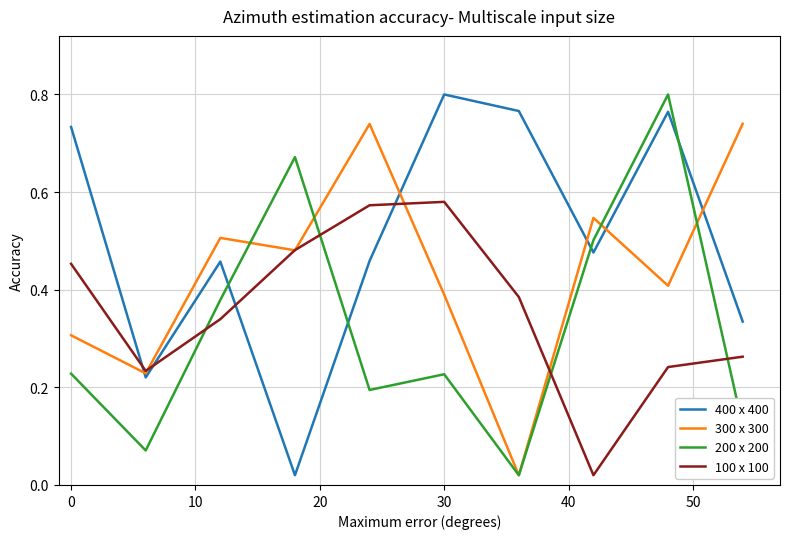

What are all the series names shown in the legend?

400 x 400, 300 x 300, 200 x 200, 100 x 100